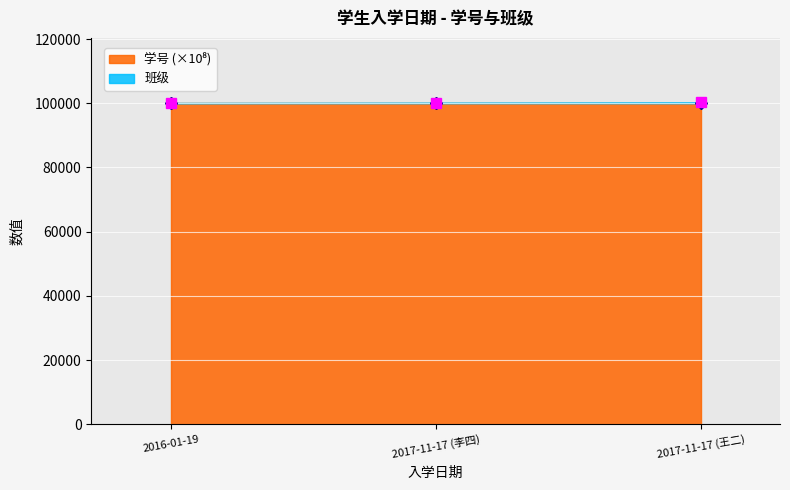

Reading left to right, extract all data points from this chart.

学号: 100000.0	100000.0	100000.0
班级: 100101.0	100202.0	100301.0